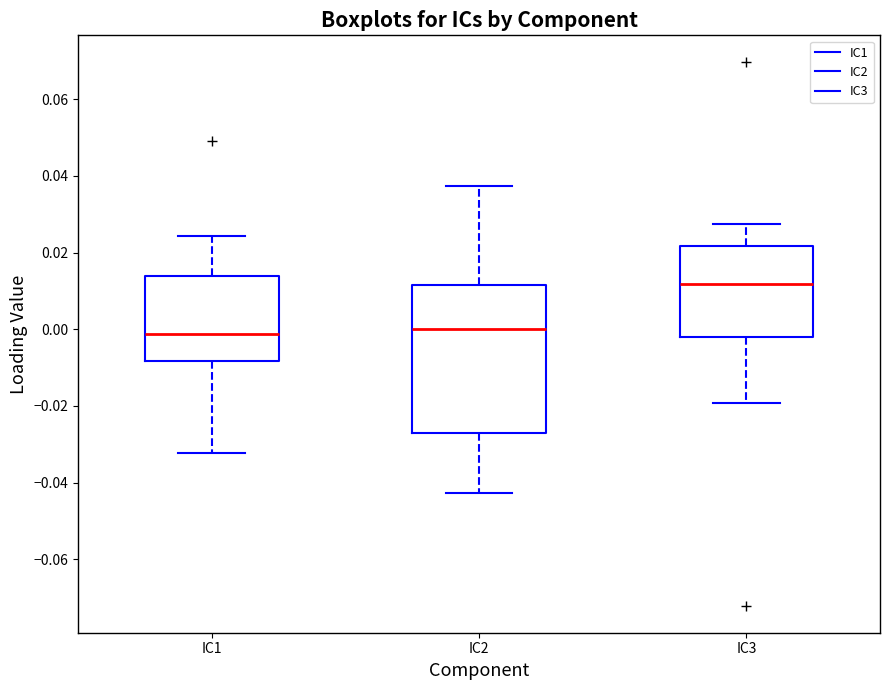

Where does the upper whisker of the box for IC3 end on the y-axis? The values are not printed on the chart, so give them approximately, as read against the axis.

0.028